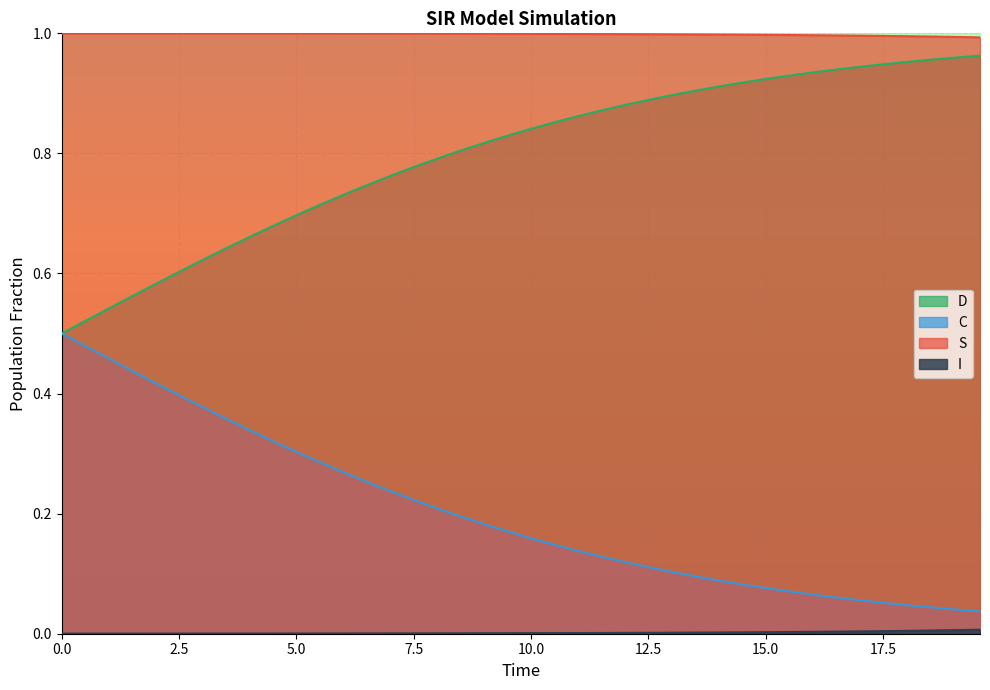

True or false: S and D cross at least once.

False